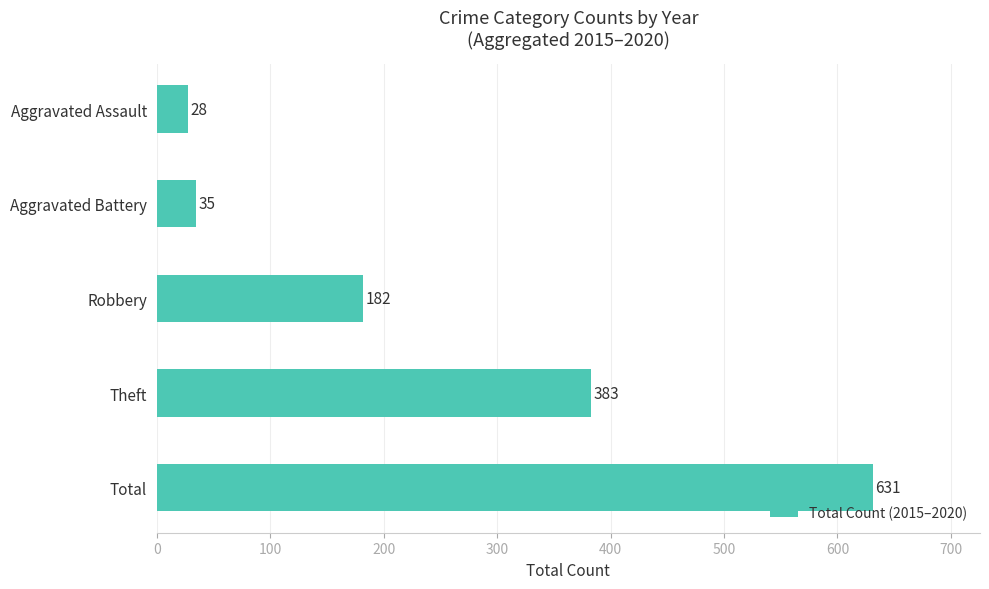

What is the average value?

252